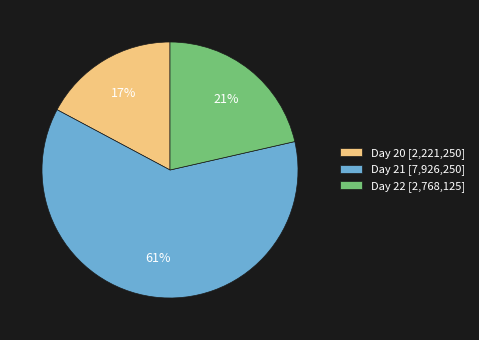

Is it true that Day 20 [2,221,250] is 17% of the pie?

True